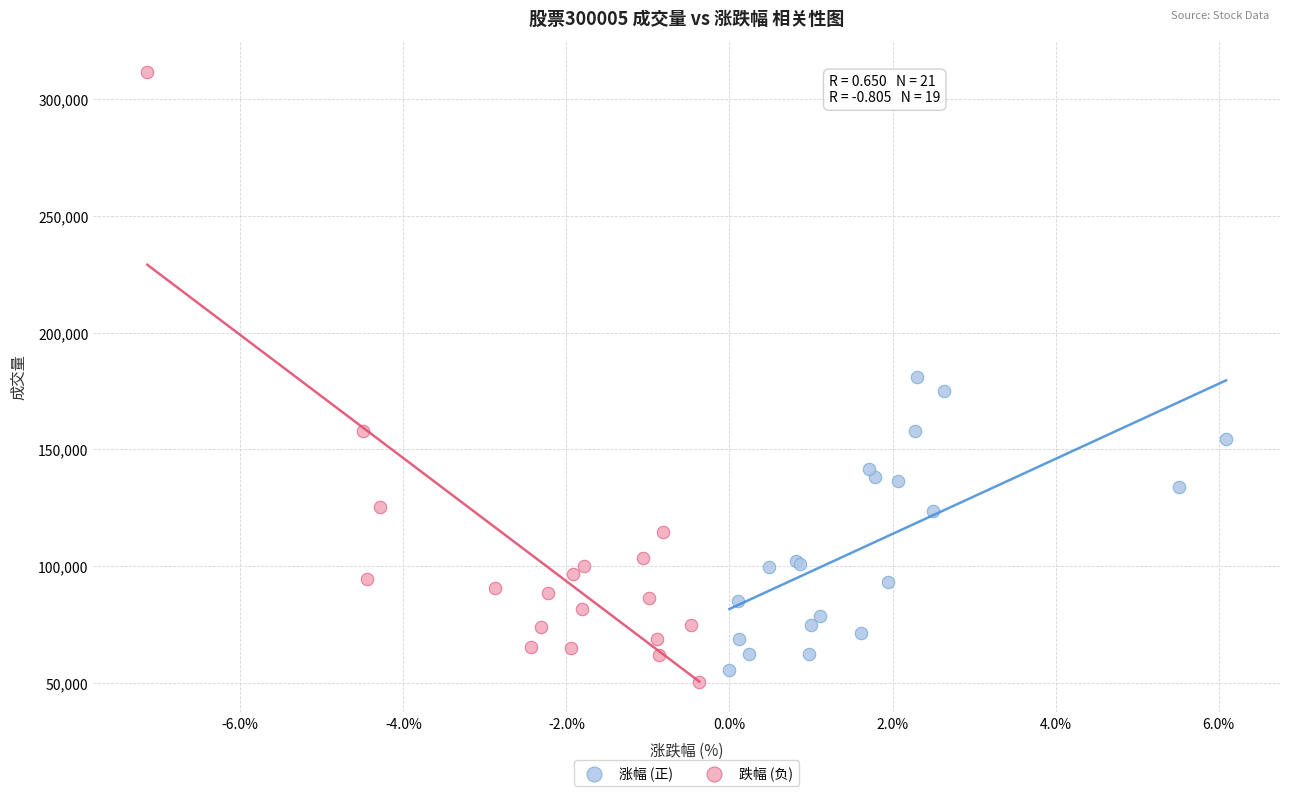

Which series has the largest Y range (max minus min)?

跌幅 (负)